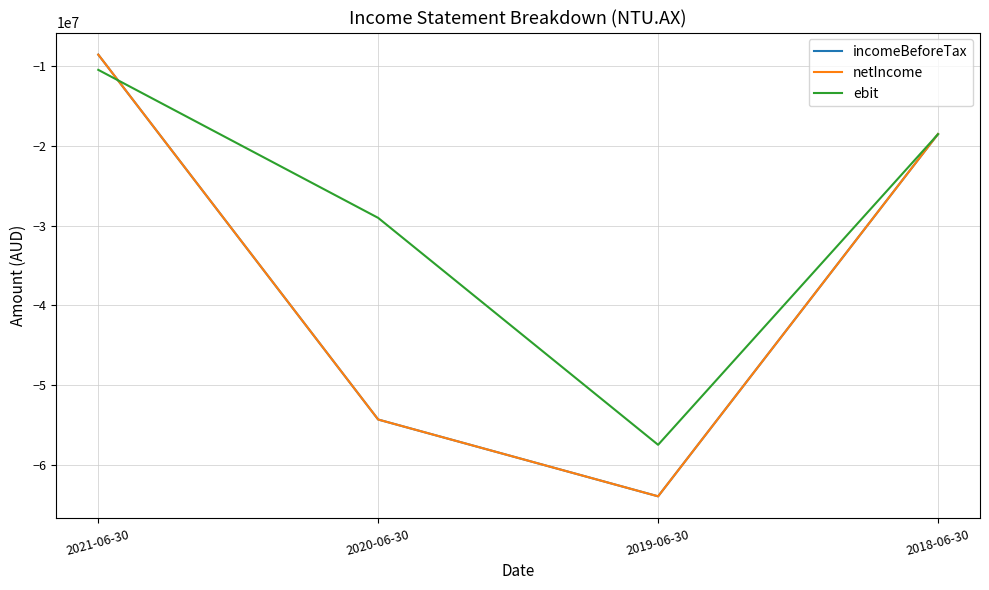

Reading left to right, list all the values displayed in this chart.

incomeBeforeTax: 2021-06-30=-8528318	2020-06-30=-54328360	2019-06-30=-63966330	2018-06-30=-18497161
netIncome: 2021-06-30=-8528318	2020-06-30=-54328360	2019-06-30=-63966330	2018-06-30=-18497161
ebit: 2021-06-30=-10439318	2020-06-30=-29019799	2019-06-30=-57500320	2018-06-30=-18515256